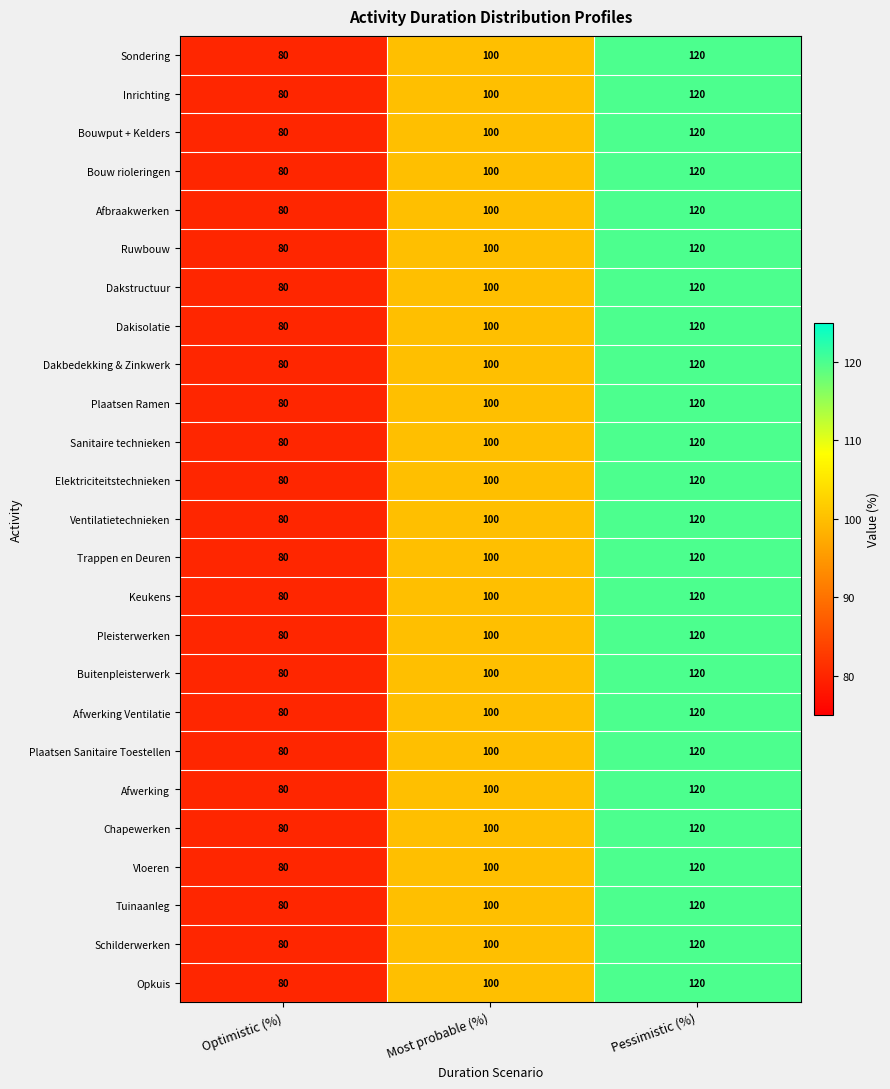

What is the total value across all series at Most probable (%)?

2500